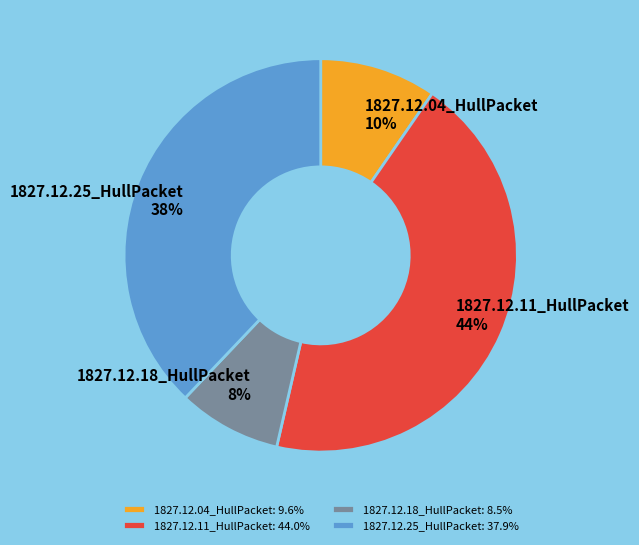

Do 1827.12.04_HullPacket: 9.6% and 1827.12.25_HullPacket: 37.9% together represent more than half of the pie?

No